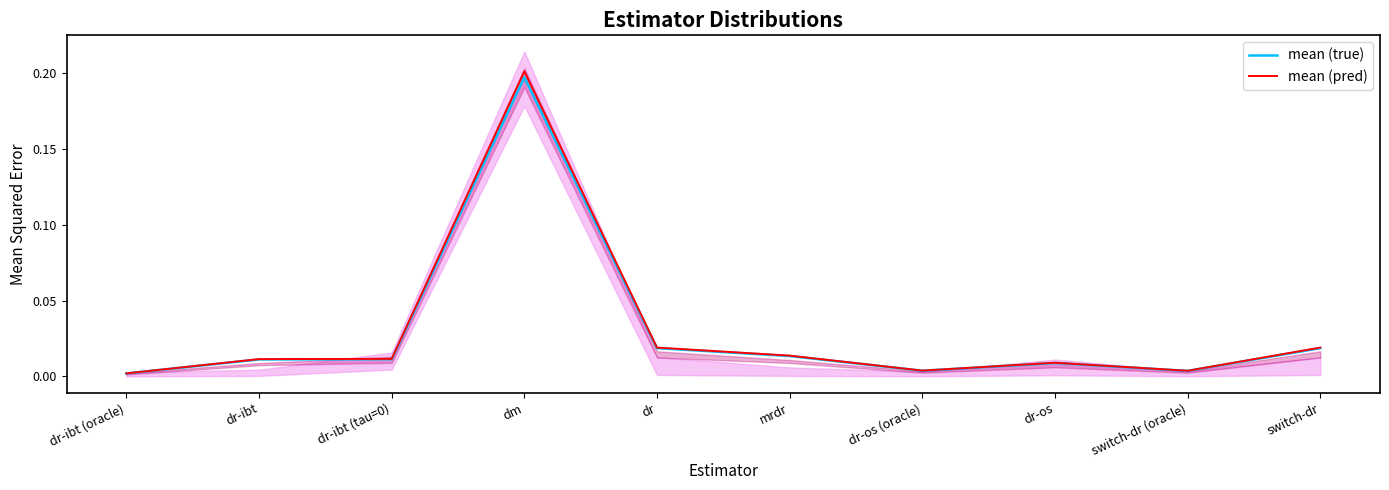

Where is the first local maximum for mean (true)?

dm